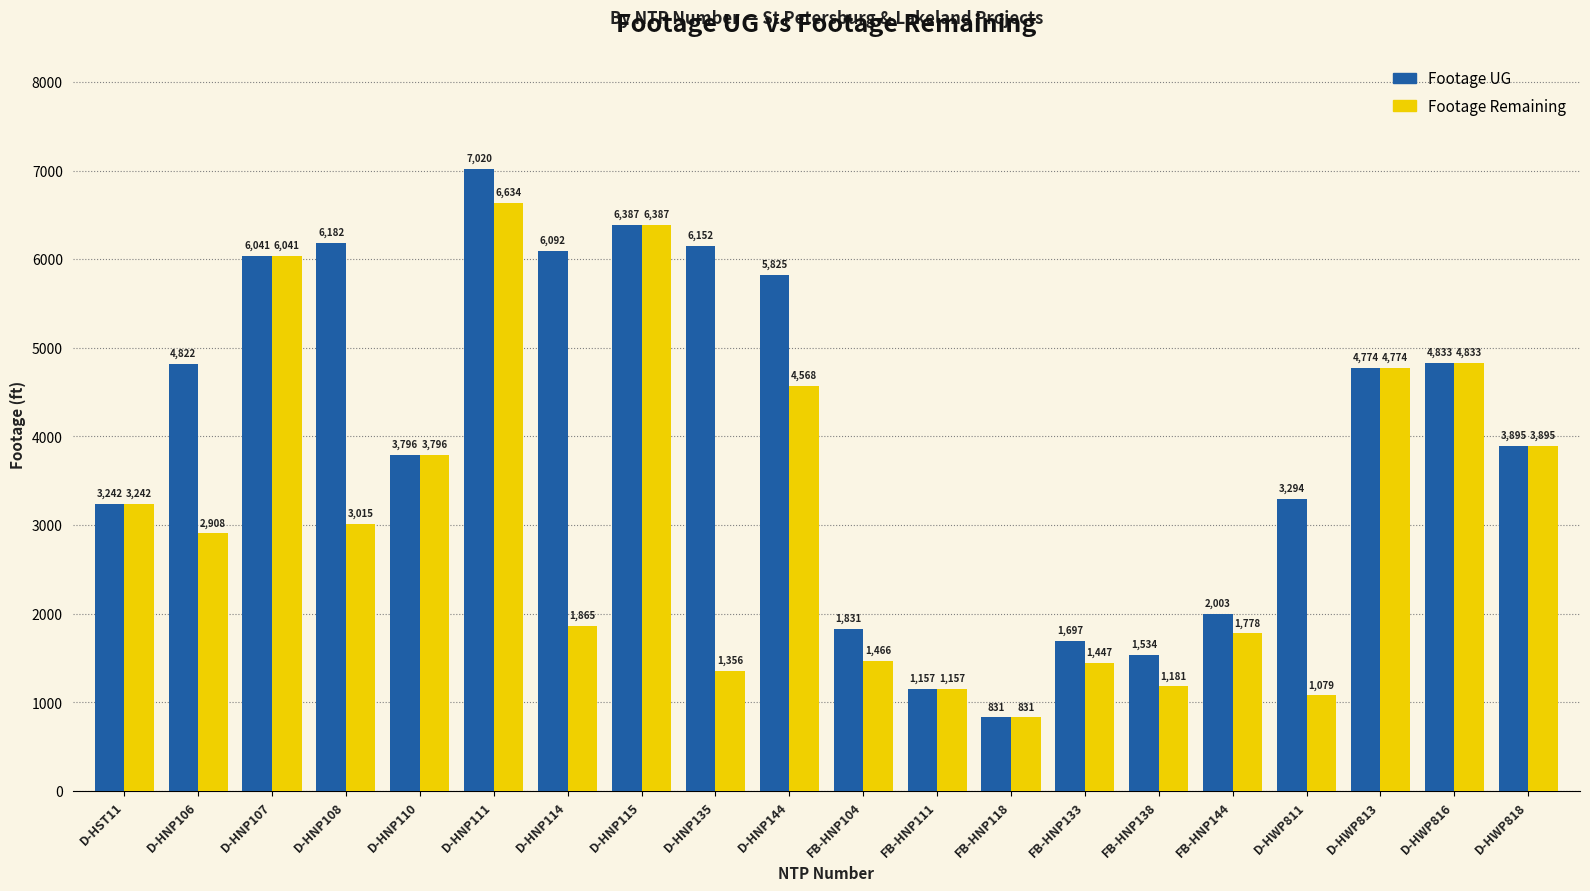

How many bars are there in total?

40